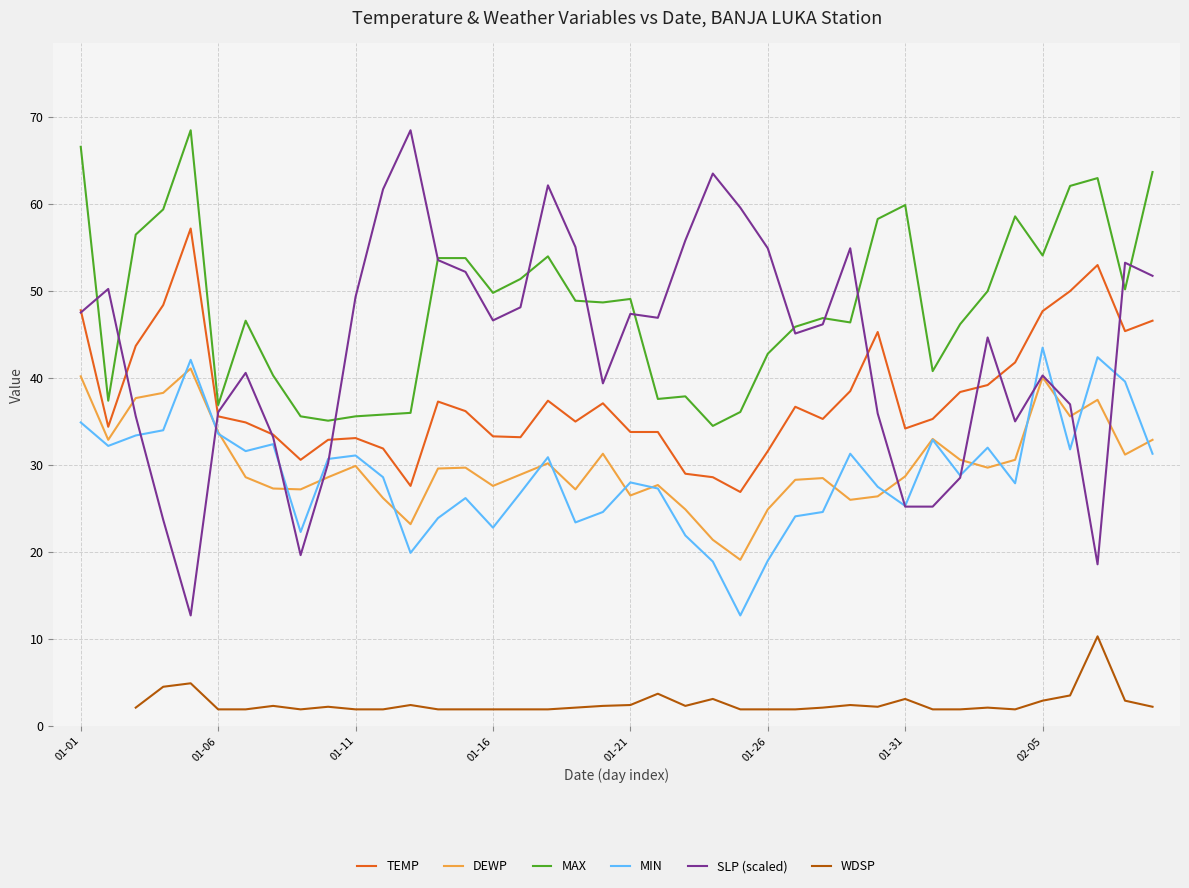

Rank the series by their maximum value, from lowest to highest.

WDSP, DEWP, MIN, TEMP, MAX, SLP (scaled)